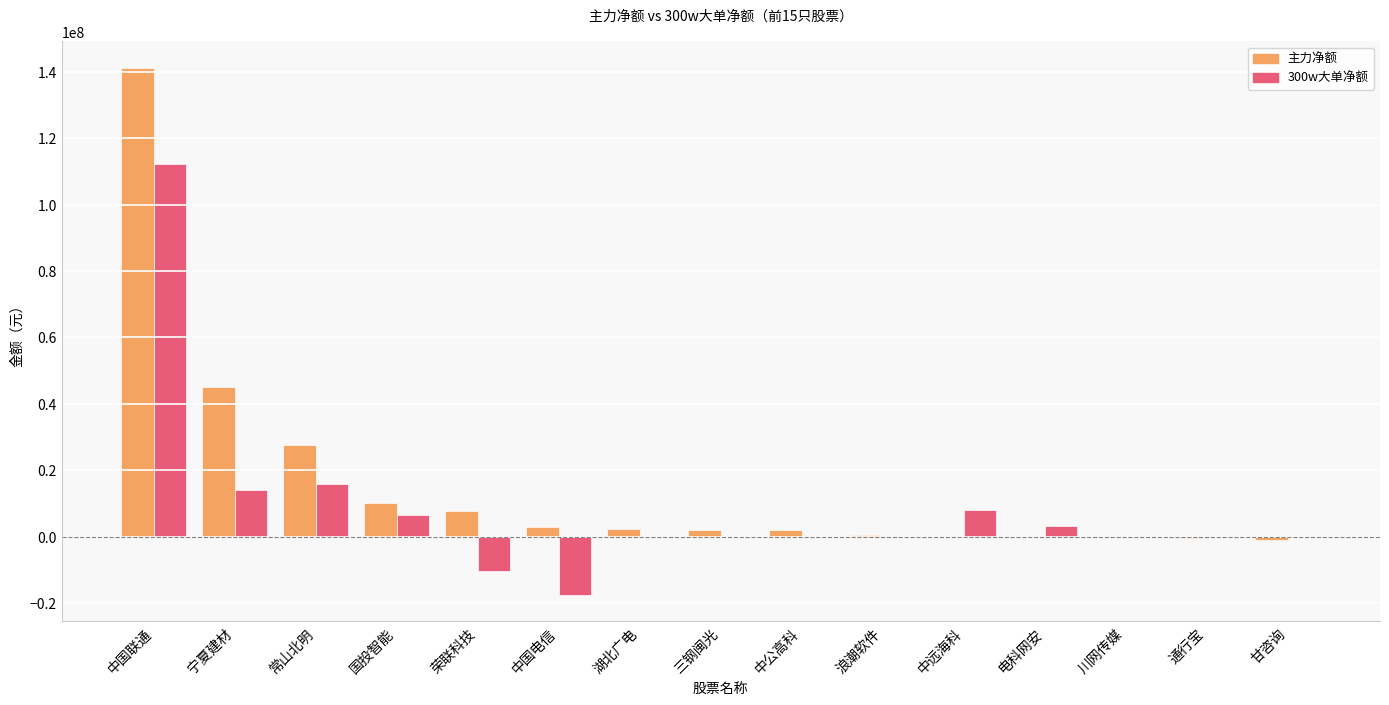

Which series has the largest total across all categories?

主力净额